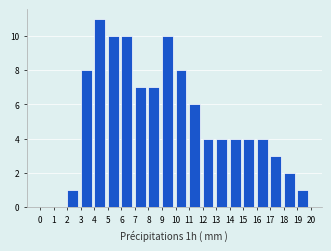

Reading left to right, transcribe this chart: for each bar, give the range it covers on the x-axis and its height. The values are not printed on the chart, so give them approximately, as read against the axis.

0 to 1: 0
1 to 2: 0
2 to 3: 1
3 to 4: 8
4 to 5: 11
5 to 6: 10
6 to 7: 10
7 to 8: 7
8 to 9: 7
9 to 10: 10
10 to 11: 8
11 to 12: 6
12 to 13: 4
13 to 14: 4
14 to 15: 4
15 to 16: 4
16 to 17: 4
17 to 18: 3
18 to 19: 2
19 to 20: 1